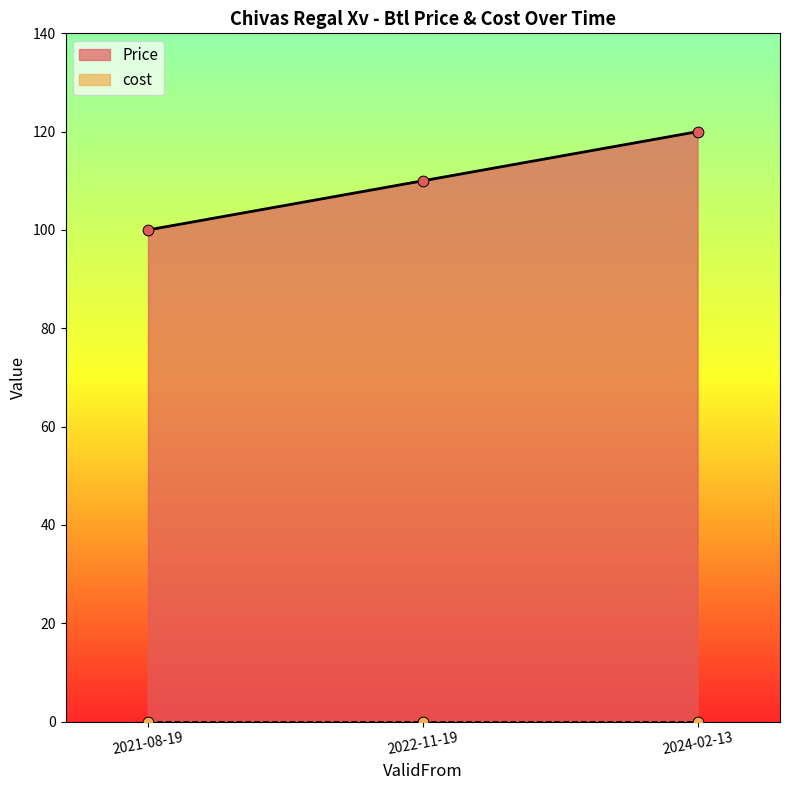

Which has a higher value, 2024-02-13 or 2022-11-19?

2024-02-13